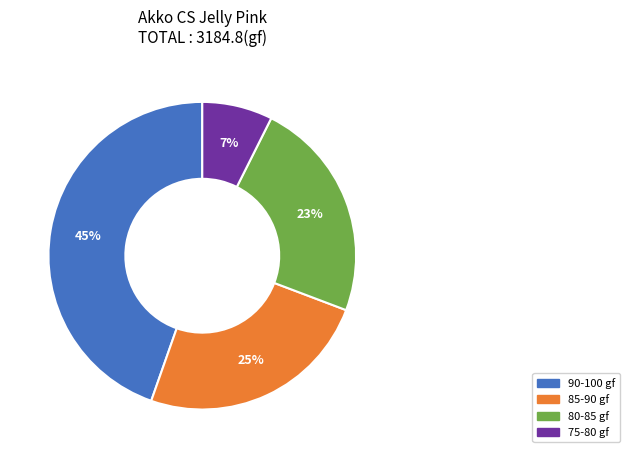

To the nearest percent, what is the average slice percentage?

25%